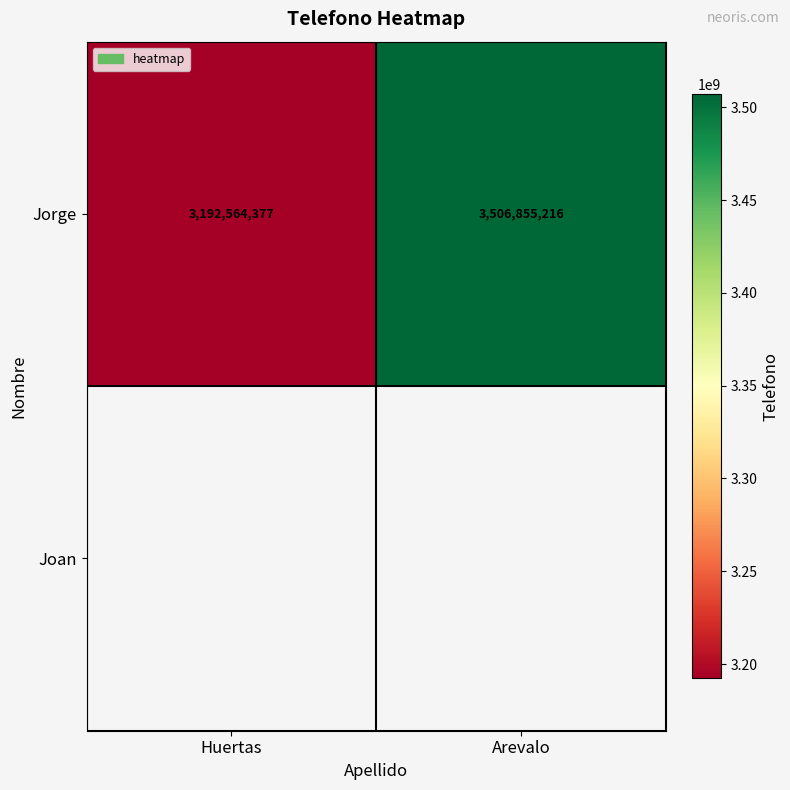

Is it true that Jorge equals 4822804419 at Huertas?

False